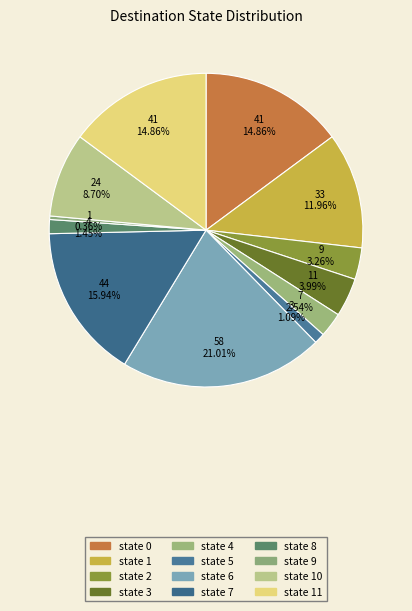

Do state 2 and state 7 together represent more than half of the pie?

No